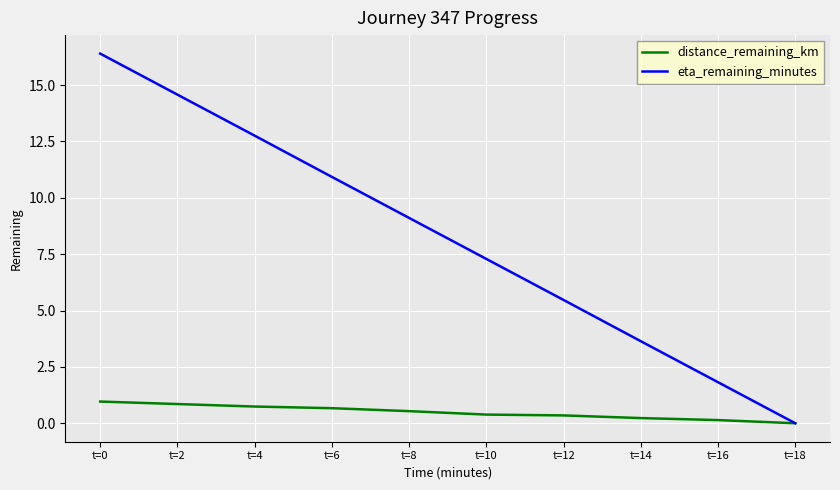

Does the chart have visible grid lines?

Yes